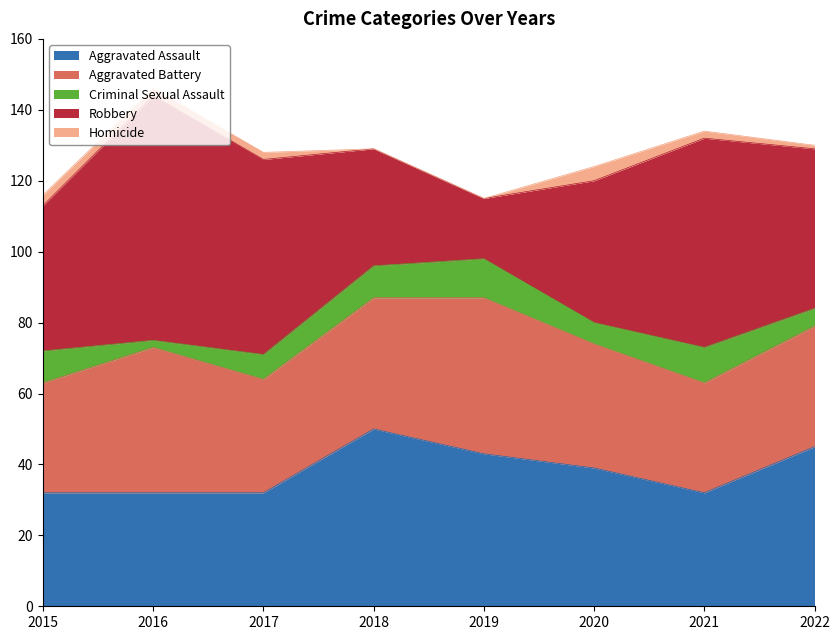

Reading right to left, what are all the values shown in this chart?

Aggravated Assault: 45	32	39	43	50	32	32	32
Aggravated Battery: 34	31	35	44	37	32	41	31
Criminal Sexual Assault: 5	10	6	11	9	7	2	9
Robbery: 45	59	40	17	33	55	69	41
Homicide: 1	2	4	0	0	2	2	3